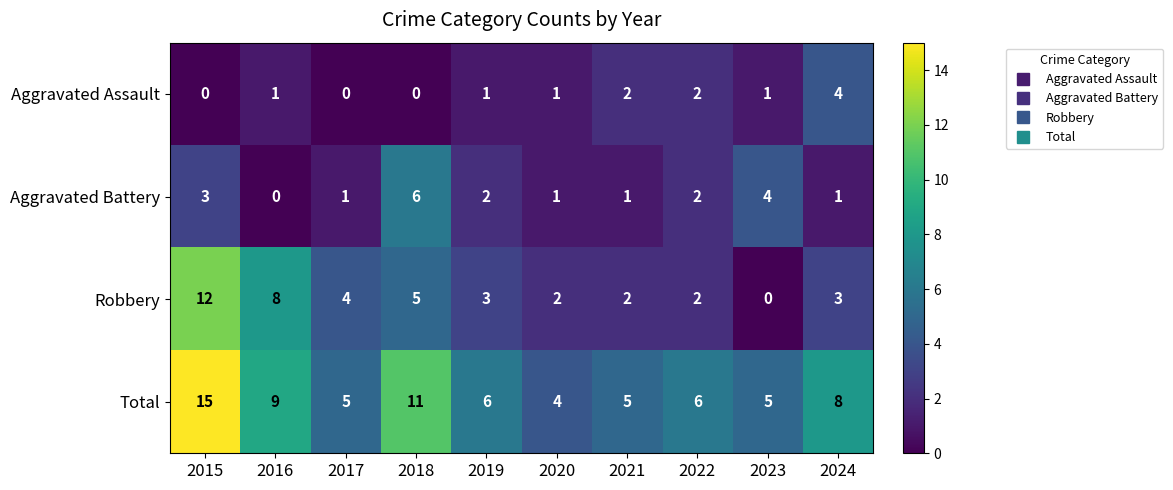

True or false: Total has a value of 8 at 2024.

True